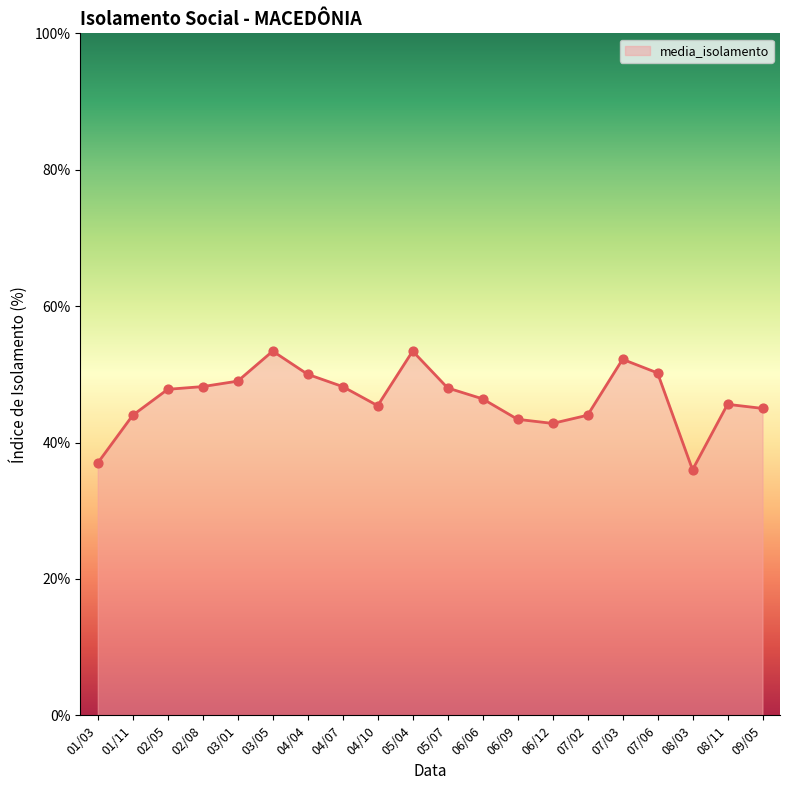

Which has a higher value, 08/11 or 04/07?

04/07